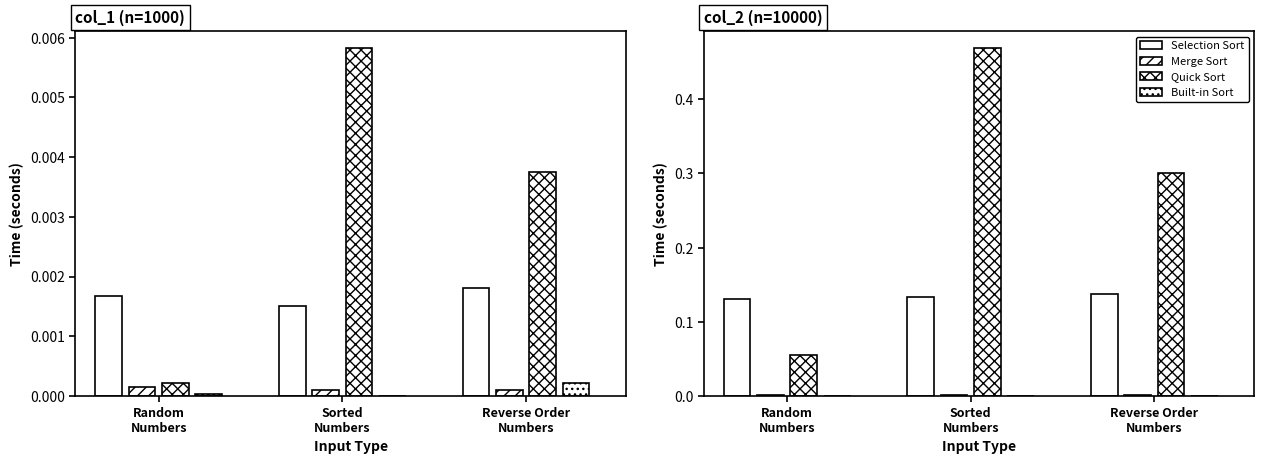

Is the value of Quick Sort at Random
Numbers greater than the value of Selection Sort at Random
Numbers?

No